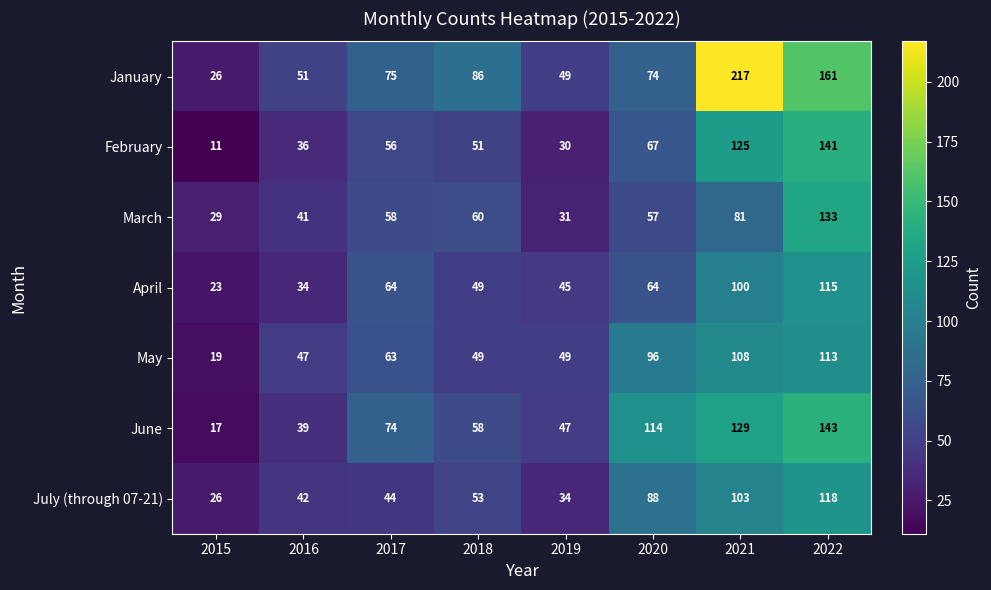

How many distinct data groups are displayed?

7